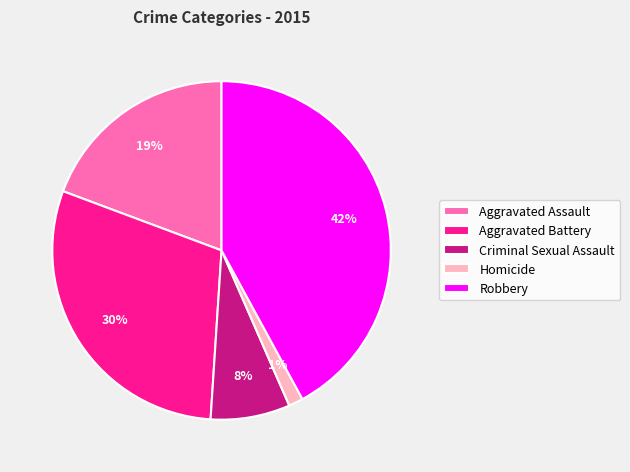

Approximately how many times larger is the value at Robbery compared to Aggravated Assault?

2.2